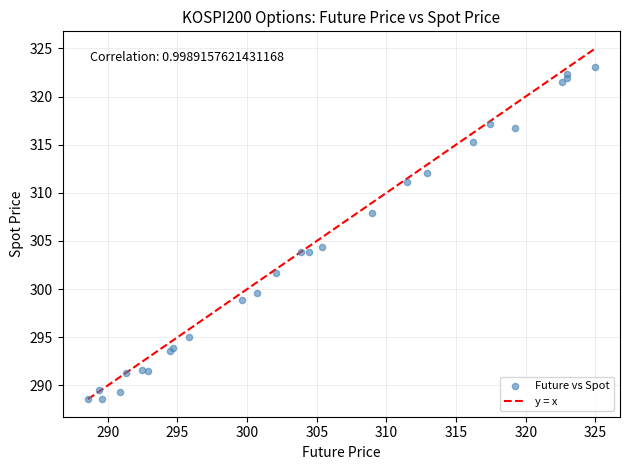

What Y value in the scatter plot is closest to 305?

304.3